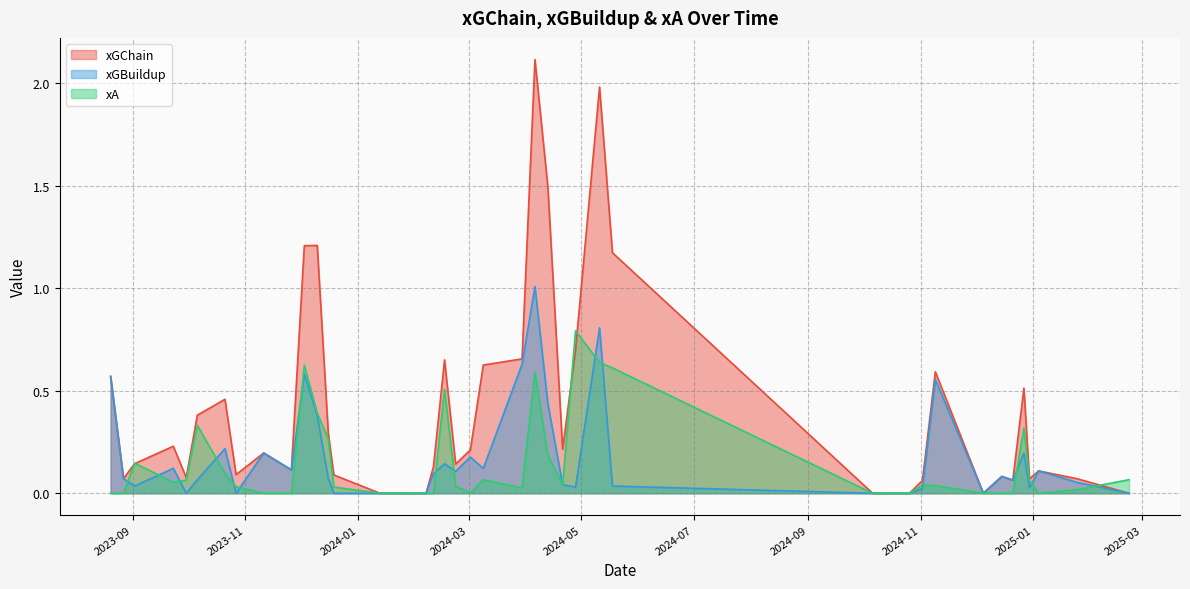

Which series has the largest total across all categories?

xGChain